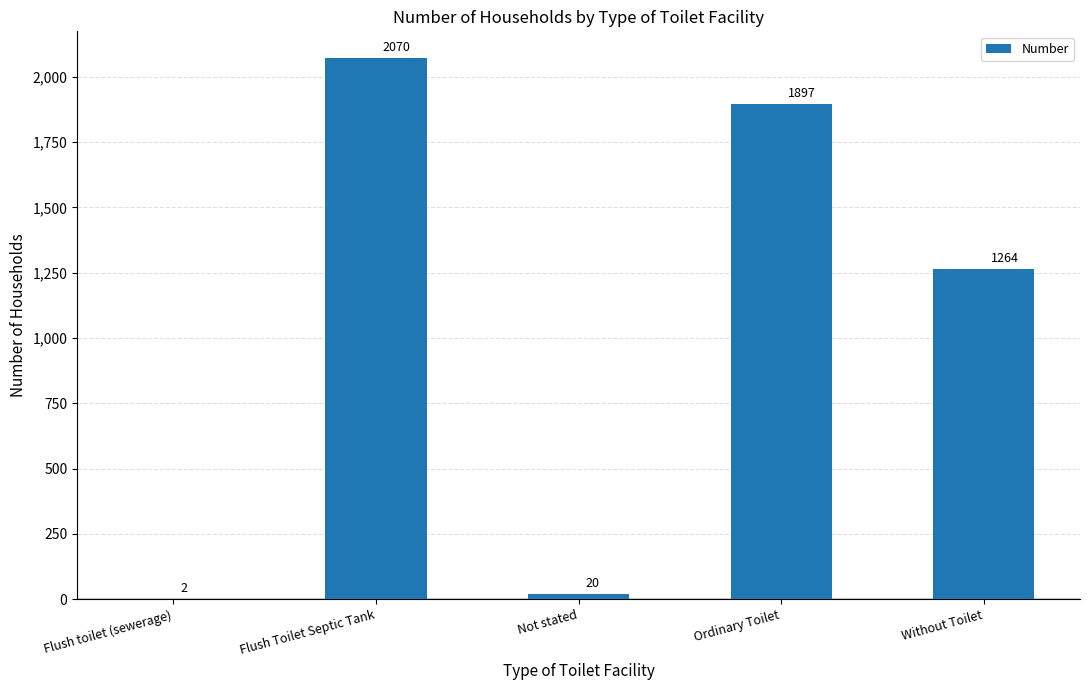

How many series are shown in this chart?

1